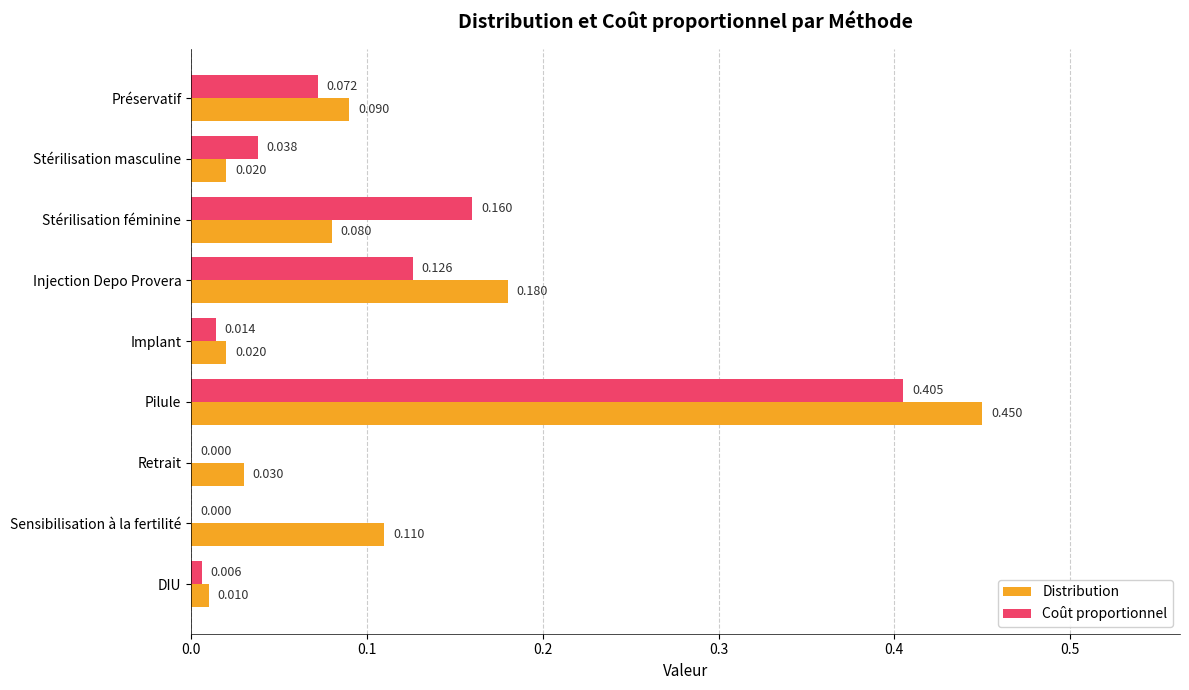

What are all the series names shown in the legend?

Distribution, Coût proportionnel